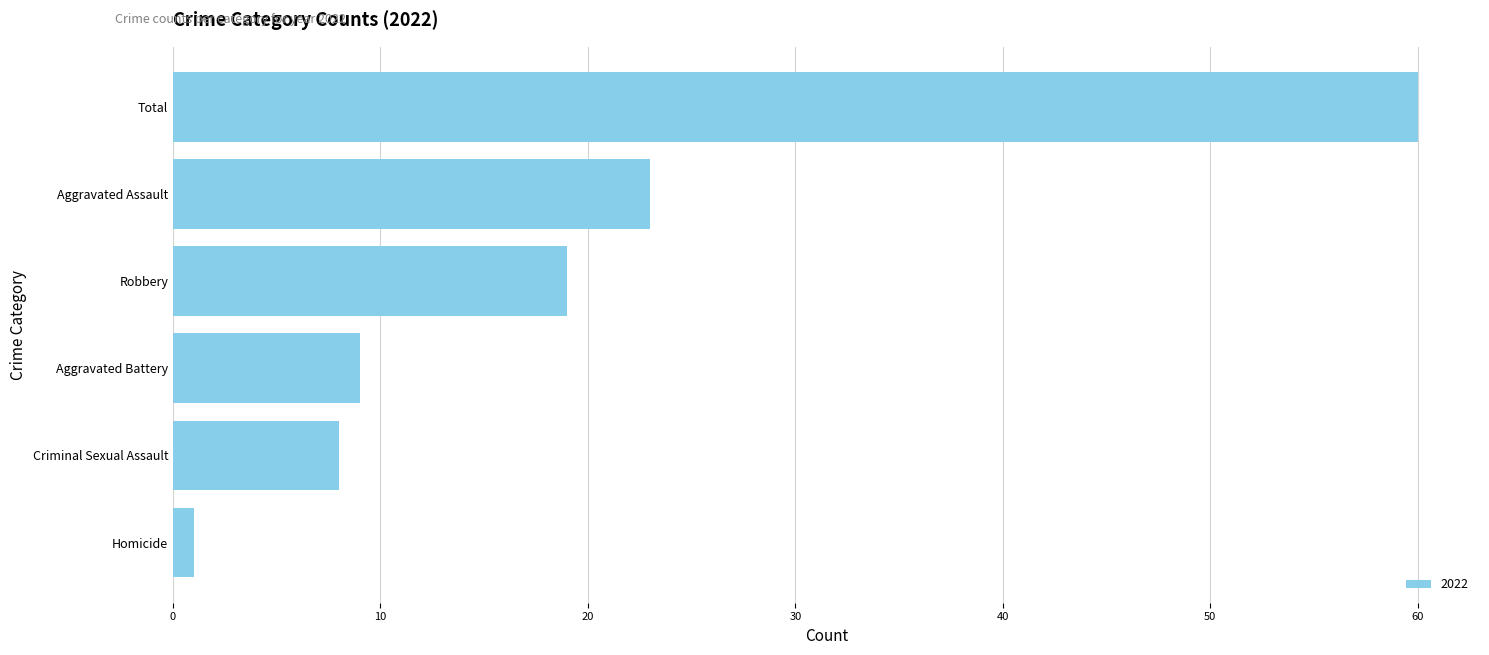

What is the sum of all values?

120